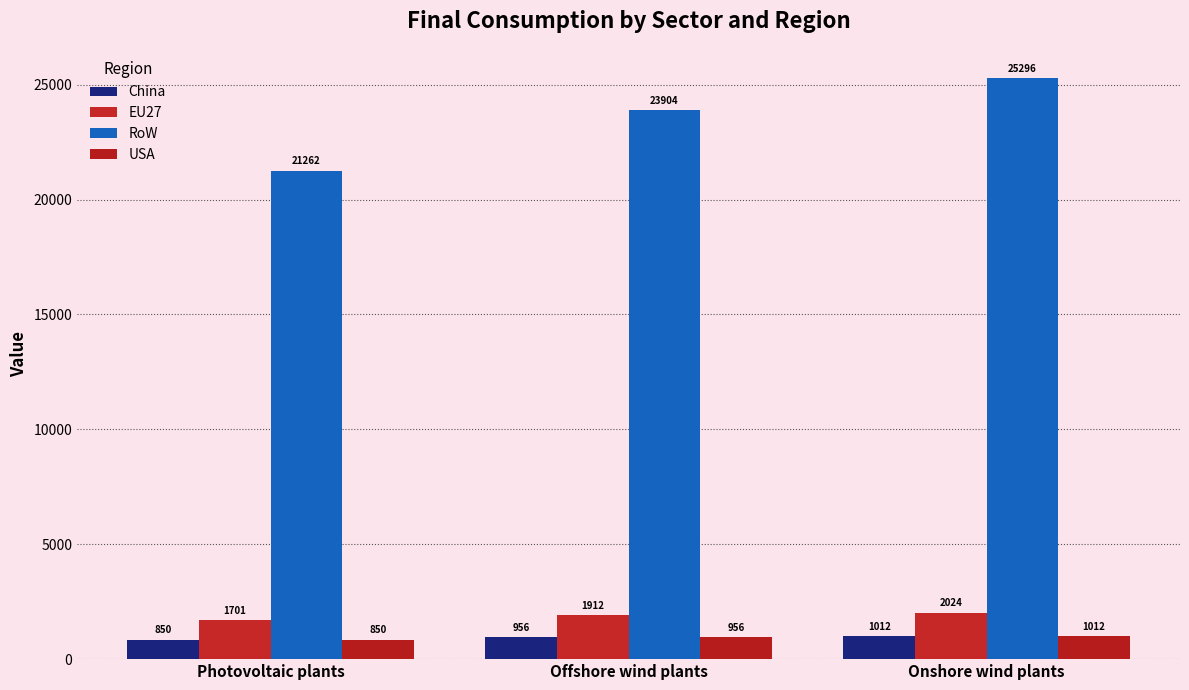

What is the difference between the EU27 values at Offshore wind plants and Photovoltaic plants?

211.4